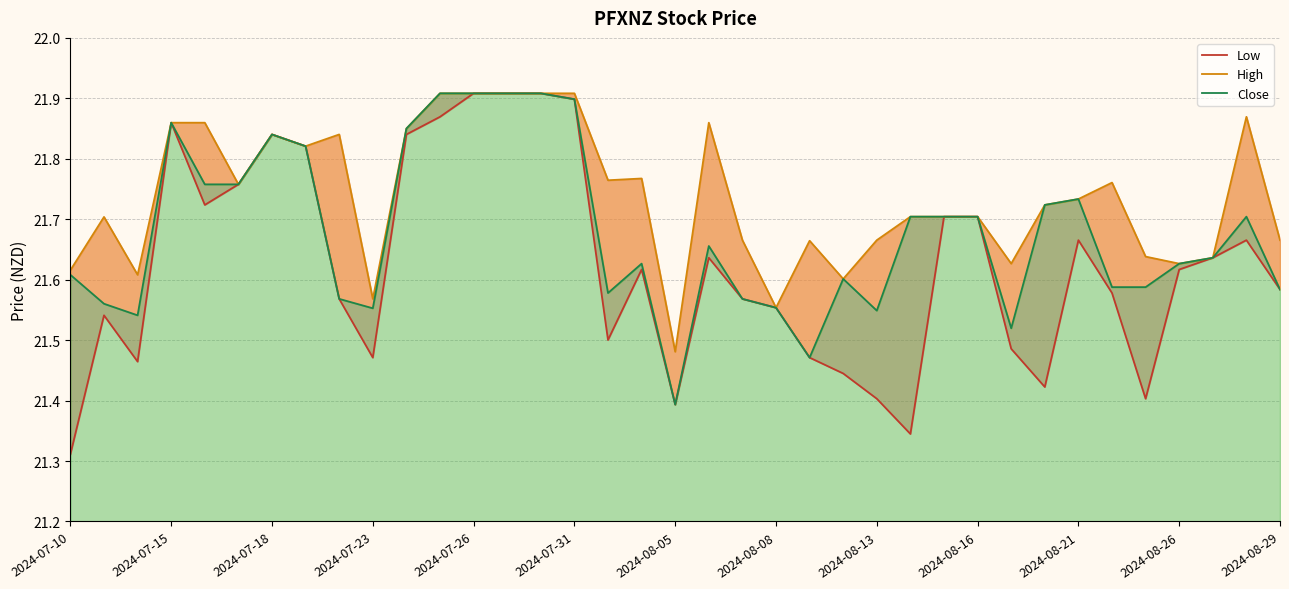

Does the chart display data point markers on the line(s)?

No